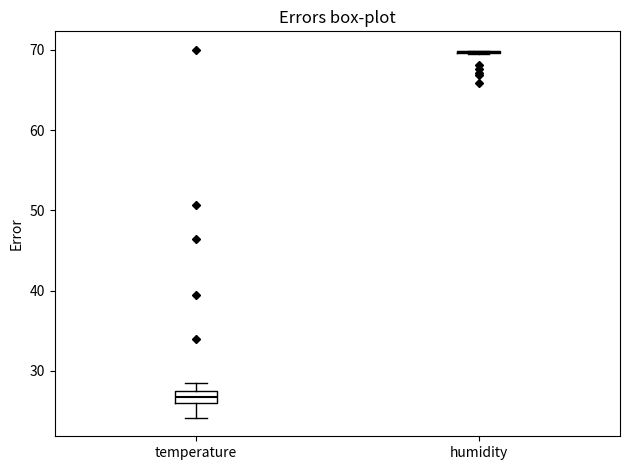

Which box is the tallest, from its lower edge to its upper edge?

temperature